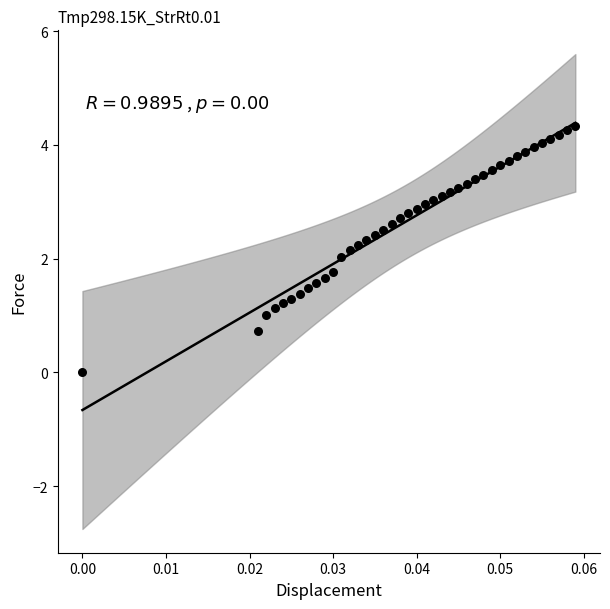

Count the number of points in this scatter plot.

40